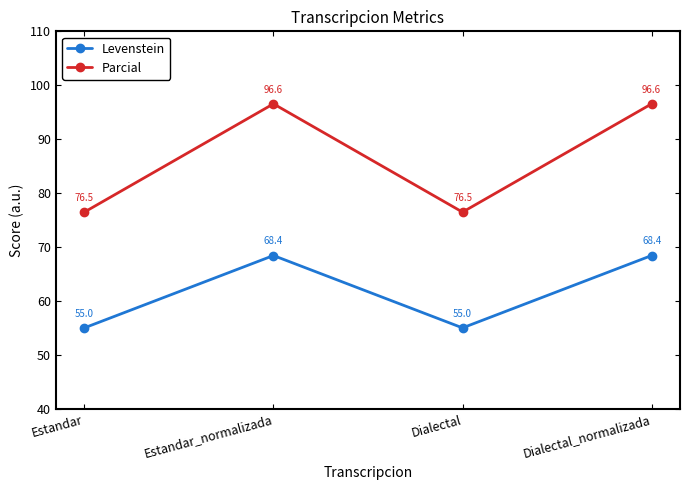

How many data points in Parcial are less than 96?

2